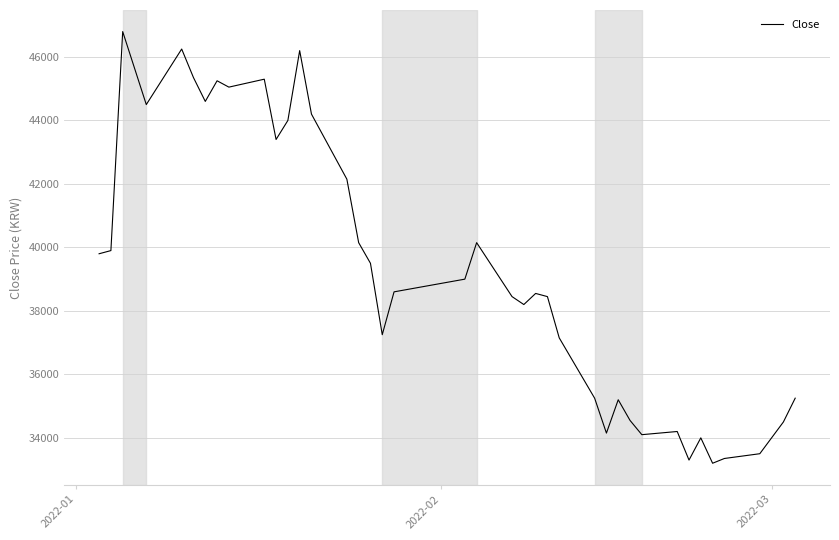

What is the smallest value displayed?

33200